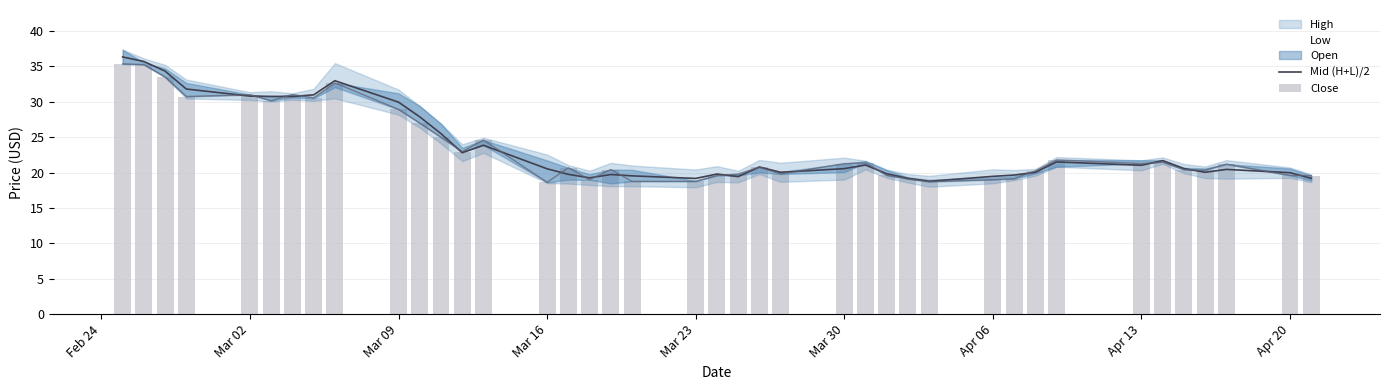

How many values in the Mid (H+L)/2 series exceed 20?

26